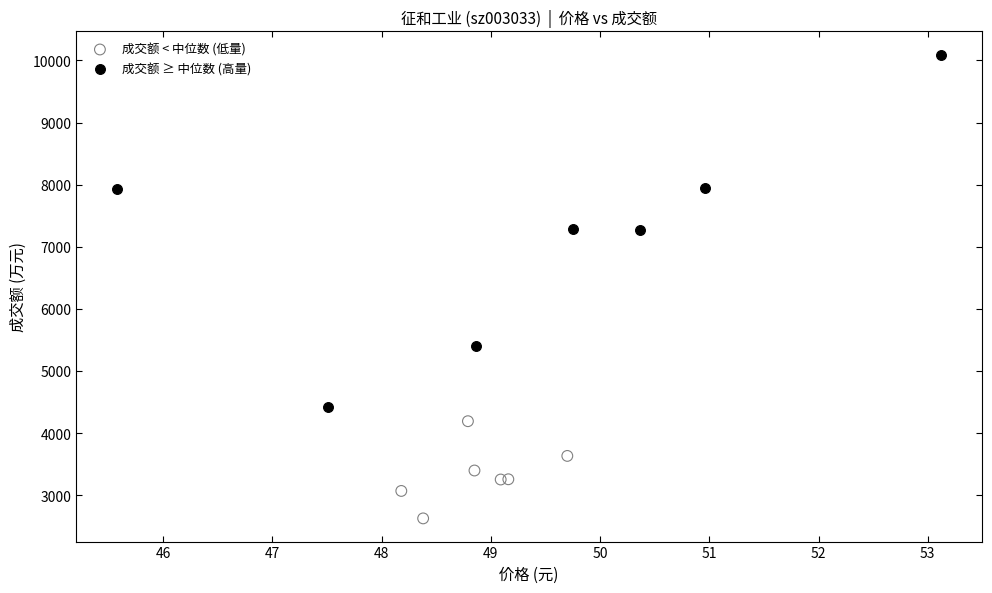

Which series reaches the maximum Y coordinate?

成交额 ≥ 中位数 (高量)